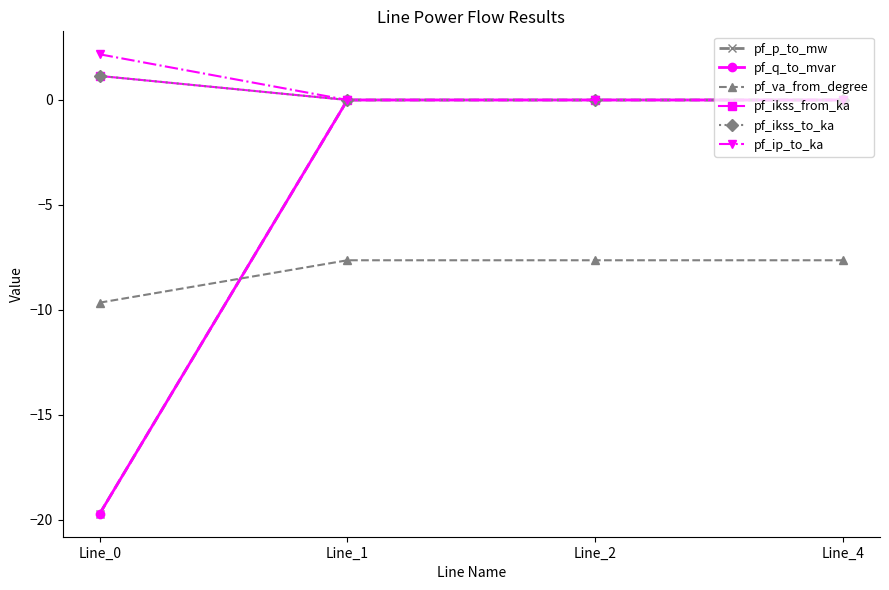

Which category has the lowest value in the pf_va_from_degree series?

Line_0